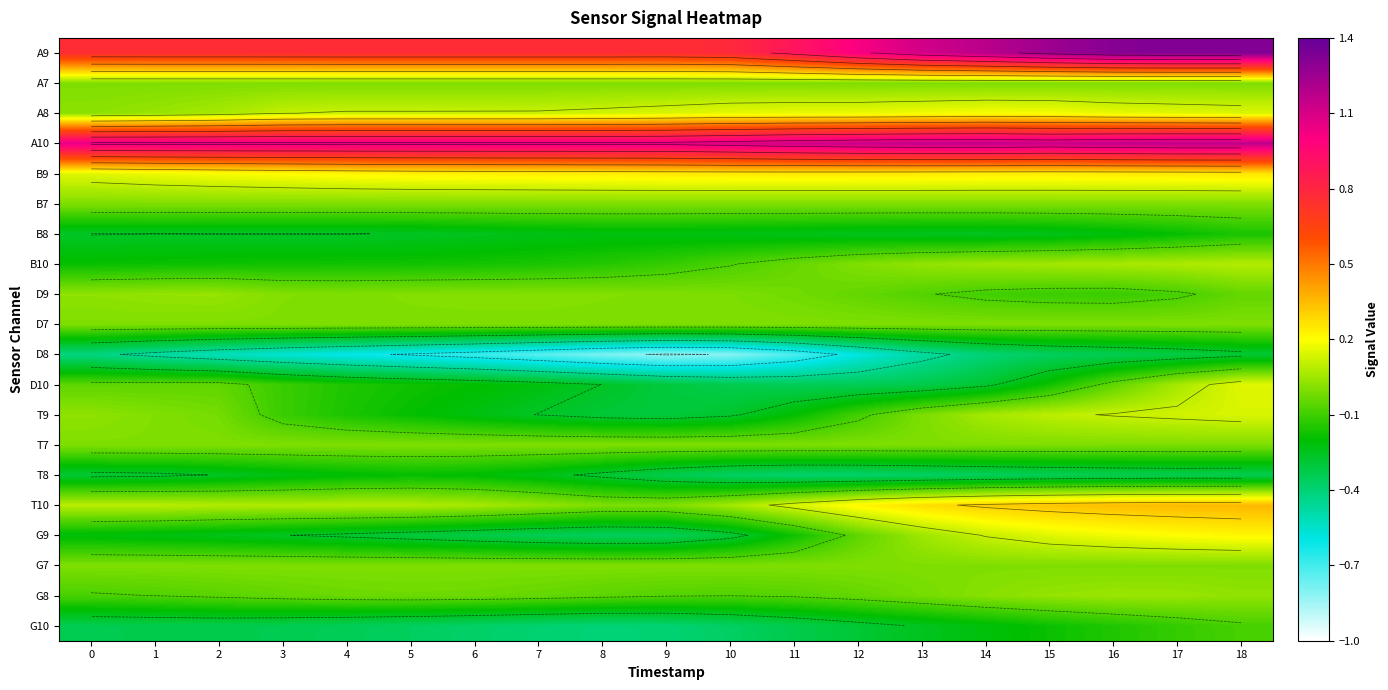

At 2, list the series in order from smallest to largest.

D8, G10, B8, T8, G9, B10, G8, D10, T9, A7, B7, D7, T7, G7, D9, A8, T10, B9, A9, A10